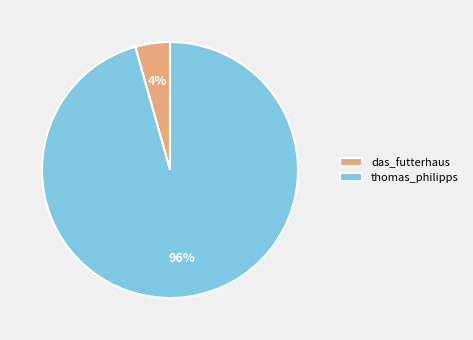

To the nearest percent, what is the combined percentage of das_futterhaus and thomas_philipps?

100%